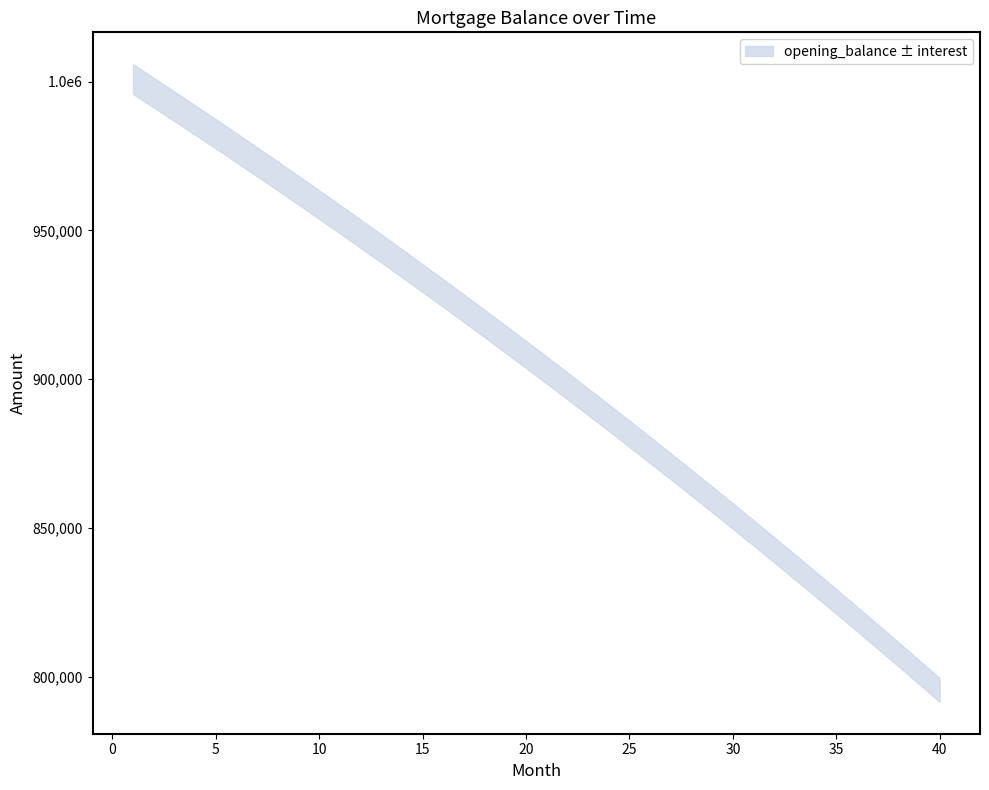

Does the chart have visible grid lines?

No